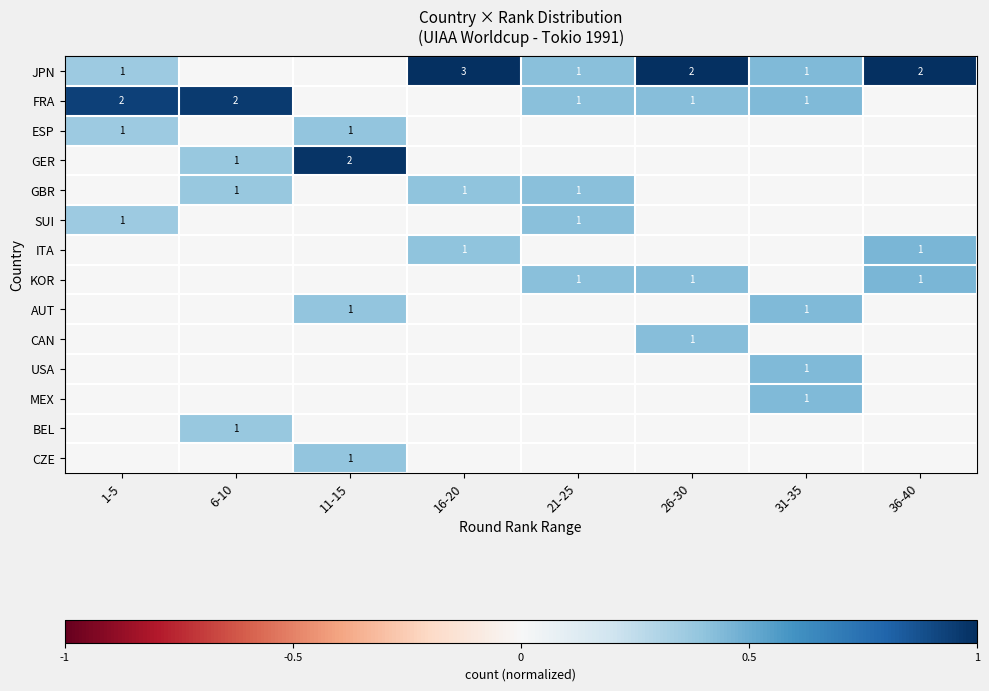

The value of FRA at 26-30 is 1. True or false?

True